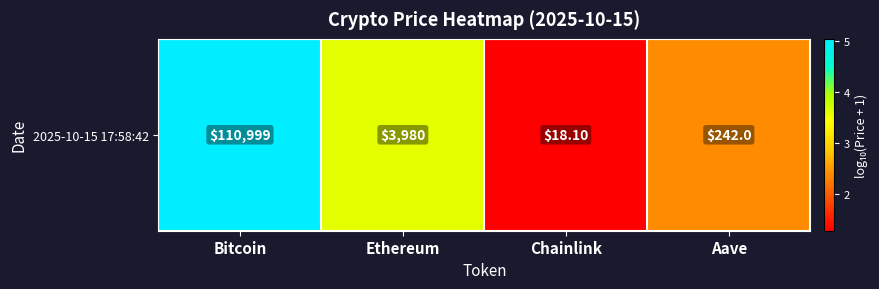

What is the difference between the values at Bitcoin and Aave?

2.7